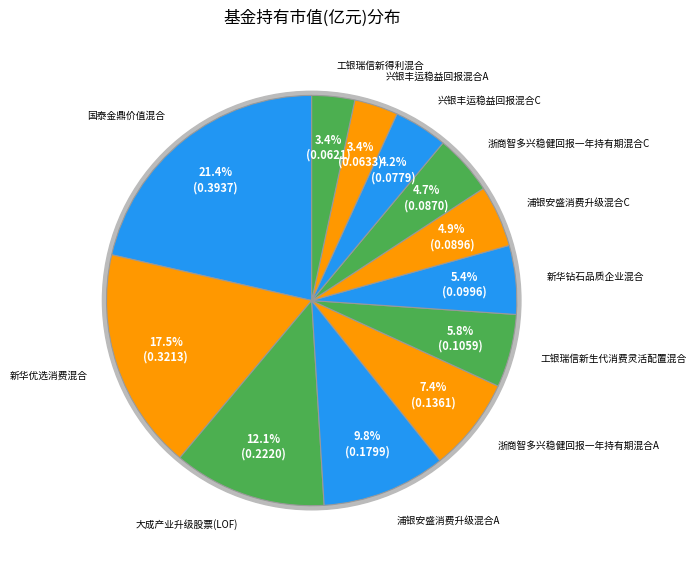

The 新华钻石品质企业混合 slice represents 1% of the pie. True or false?

False